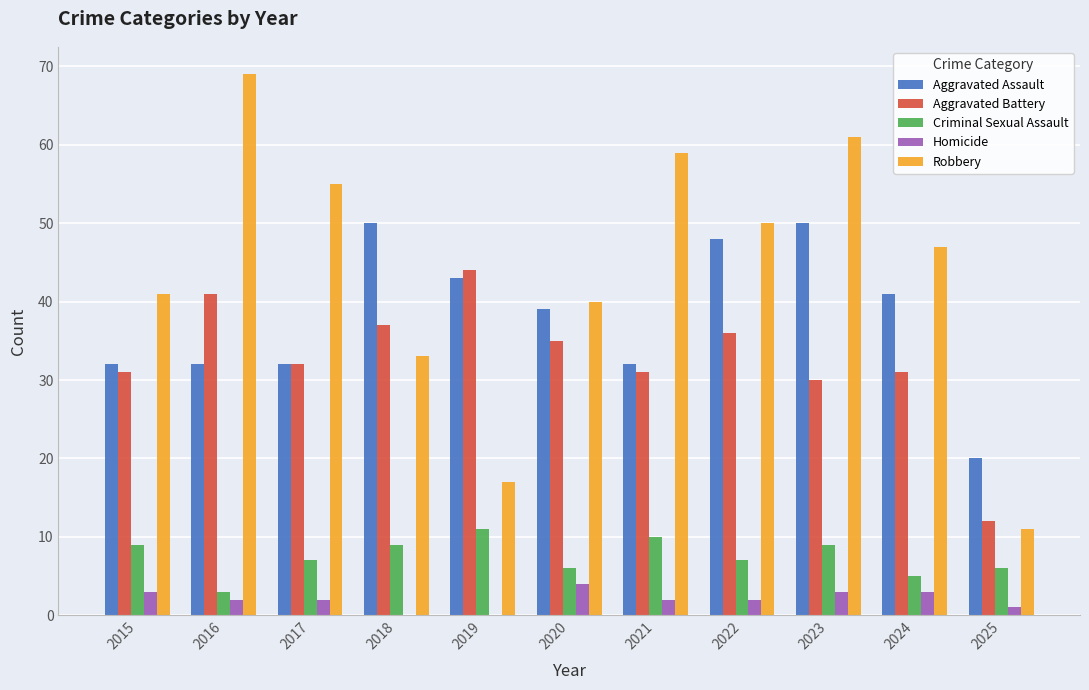

What is the maximum value for Robbery?

69